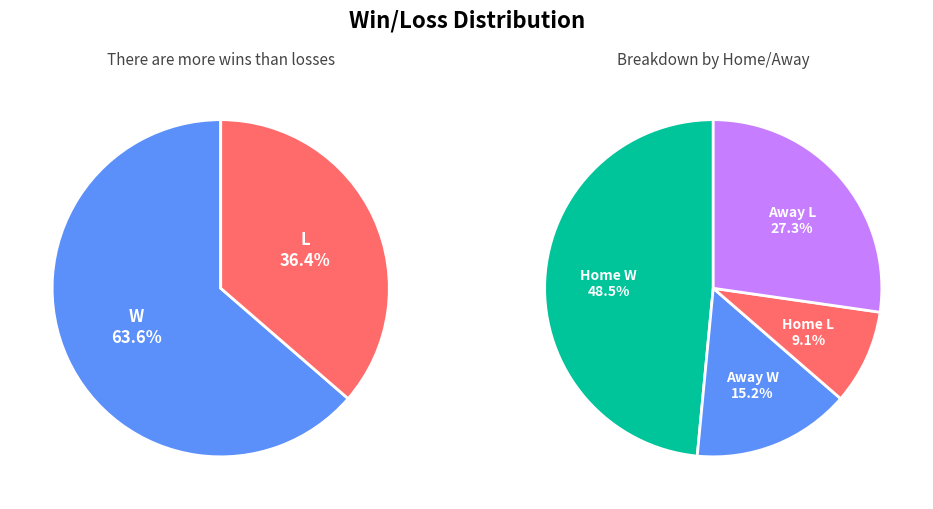

How many segments does this pie chart have?

2